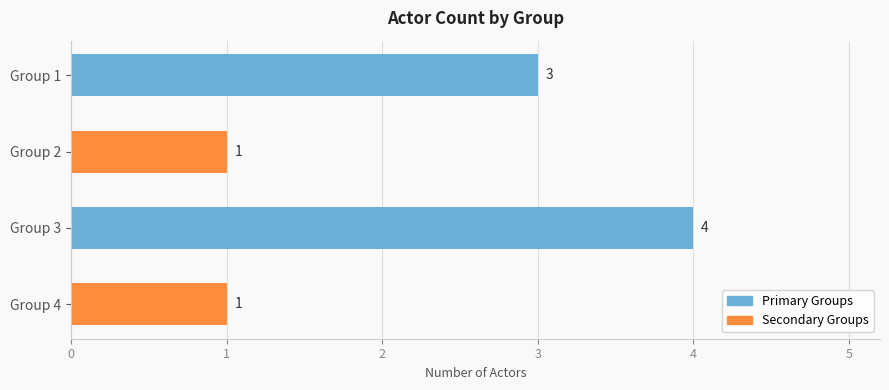

The value at Group 3 is 5. True or false?

False